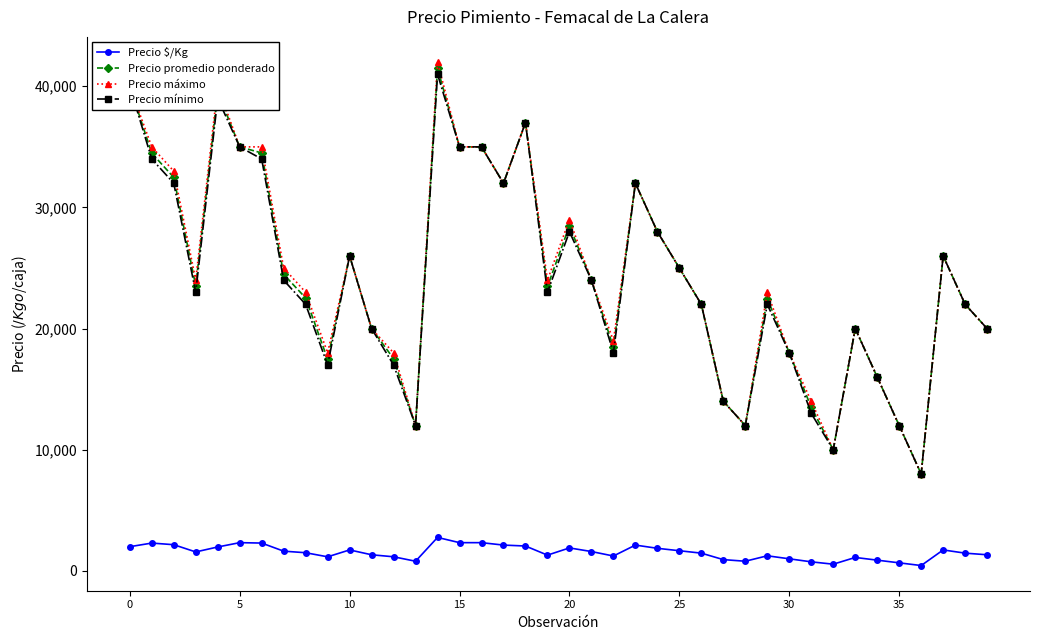

What is the maximum value shown in the chart?

42000